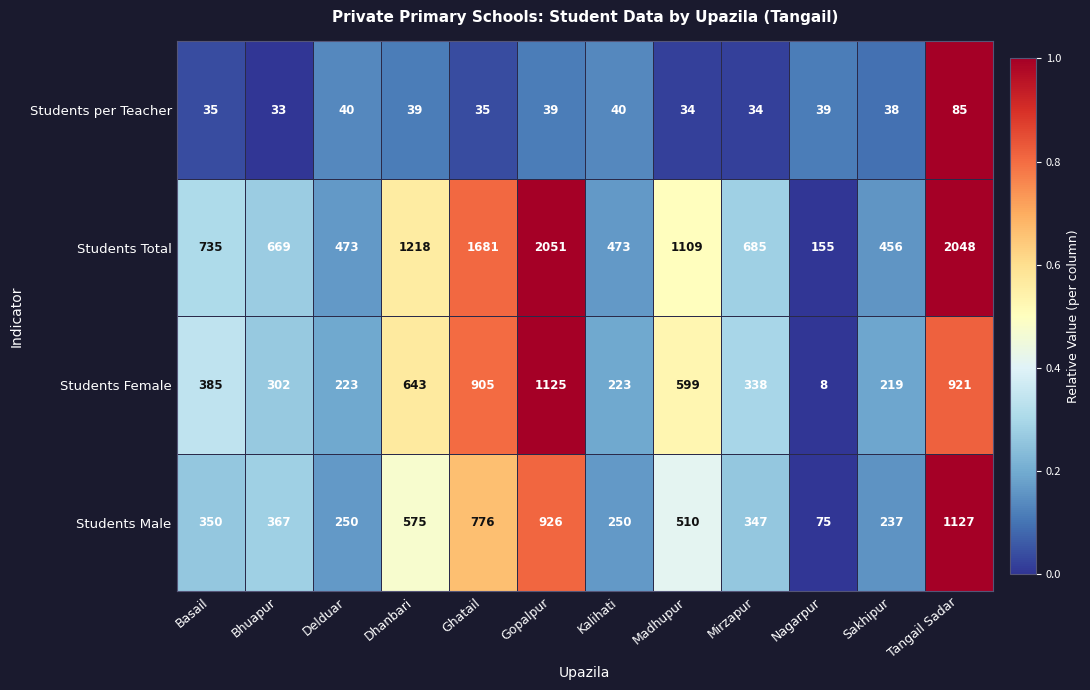

What is the difference between the maximum and second lowest values in the Students Male series?

890